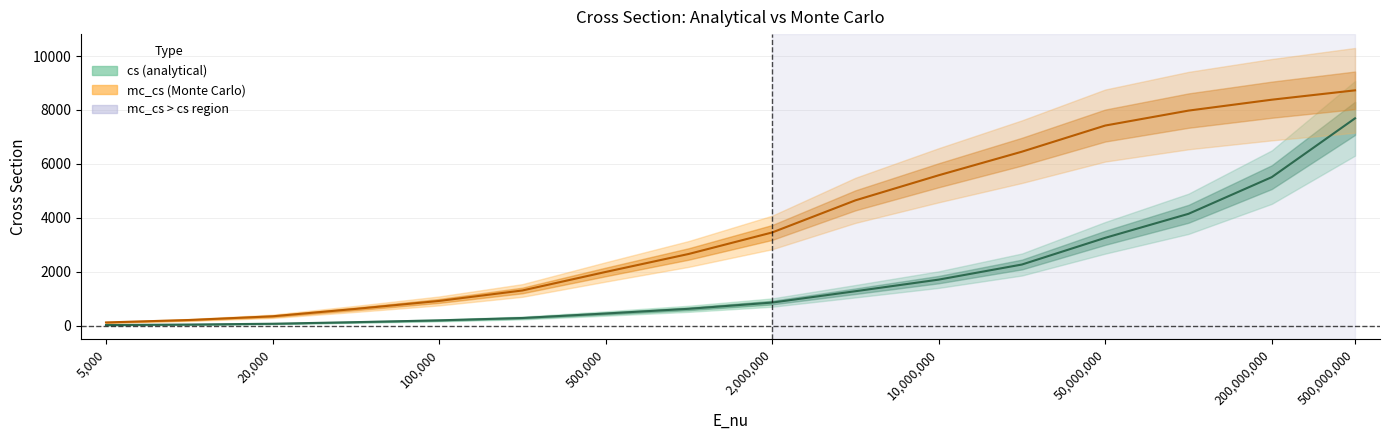

List the series in order of their overall mean, lowest first.

cs, mc_cs